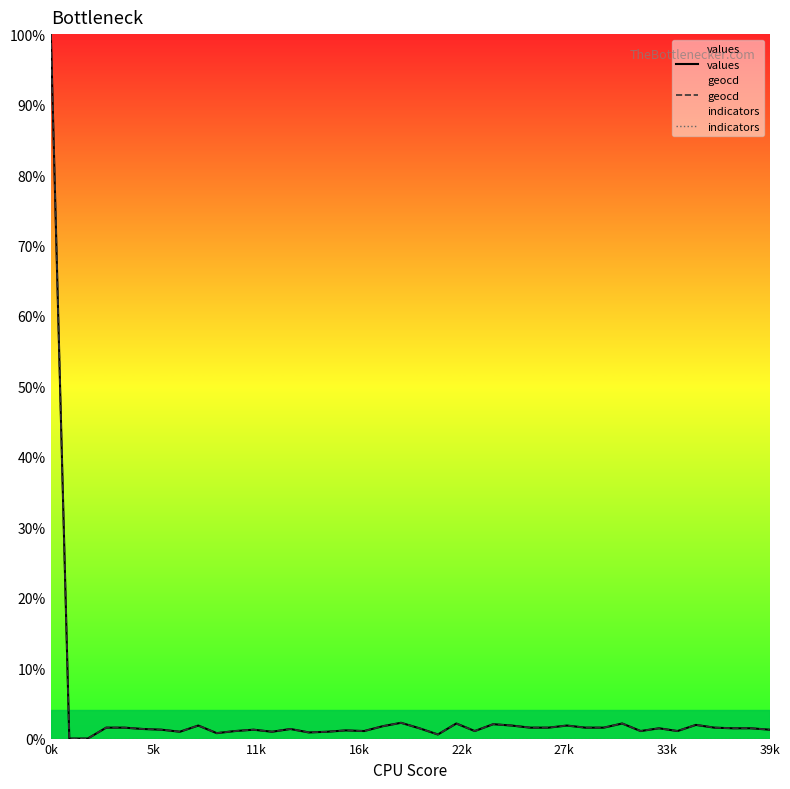

Reading right to left, what are all the values shown in this chart?

values: 1.3	1.5	1.5	1.6	1.9	1.1	1.5	1.1	2.1	1.6	1.6	1.8	1.6	1.6	1.8	2.0	1.1	2.1	0.6	1.5	2.2	1.8	1.1	1.2	1.0	0.9	1.4	1.0	1.3	1.1	0.8	1.8	1.0	1.3	1.4	1.6	1.6	0.0	0.0	100.0
geocd: 1.3	1.5	1.5	1.6	1.9	1.1	1.5	1.1	2.1	1.6	1.6	1.9	1.6	1.6	1.9	2.0	1.1	2.1	0.6	1.5	2.2	1.8	1.1	1.2	1.0	0.9	1.4	1.0	1.3	1.1	0.8	1.9	1.0	1.3	1.4	1.6	1.6	0.0	0.0	100.0
indicators: 0.0	0.0	0.0	0.0	0.0	0.0	0.0	0.0	0.0	0.0	0.0	0.0	0.0	0.0	0.0	0.0	0.0	0.0	0.0	0.0	0.0	0.0	0.0	0.0	0.0	0.0	0.0	0.0	0.0	0.0	0.0	0.0	0.0	0.0	0.0	0.0	0.0	0.0	0.0	0.0